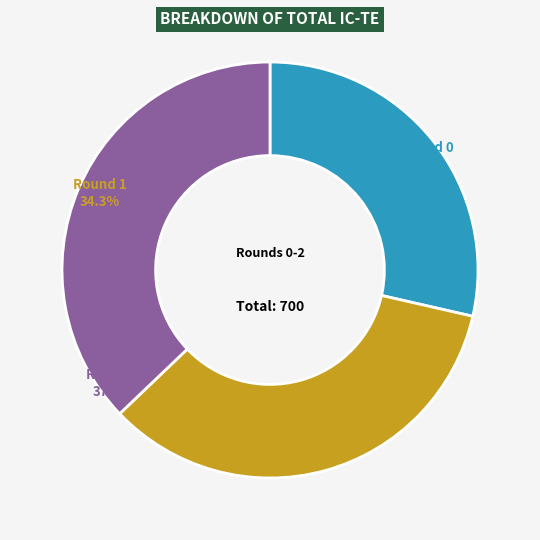

True or false: Round 1 accounts for 29% of the total.

False